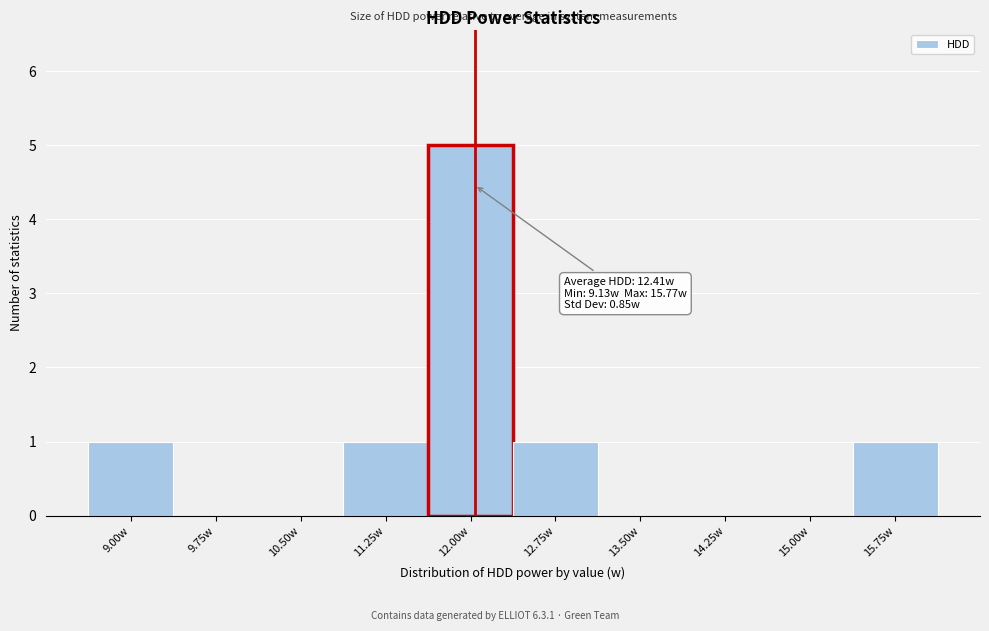

Reading left to right, transcribe all the data shown in this chart.

9.00w=1	9.75w=0	10.50w=0	11.25w=1	12.00w=5	12.75w=1	13.50w=0	14.25w=0	15.00w=0	15.75w=1